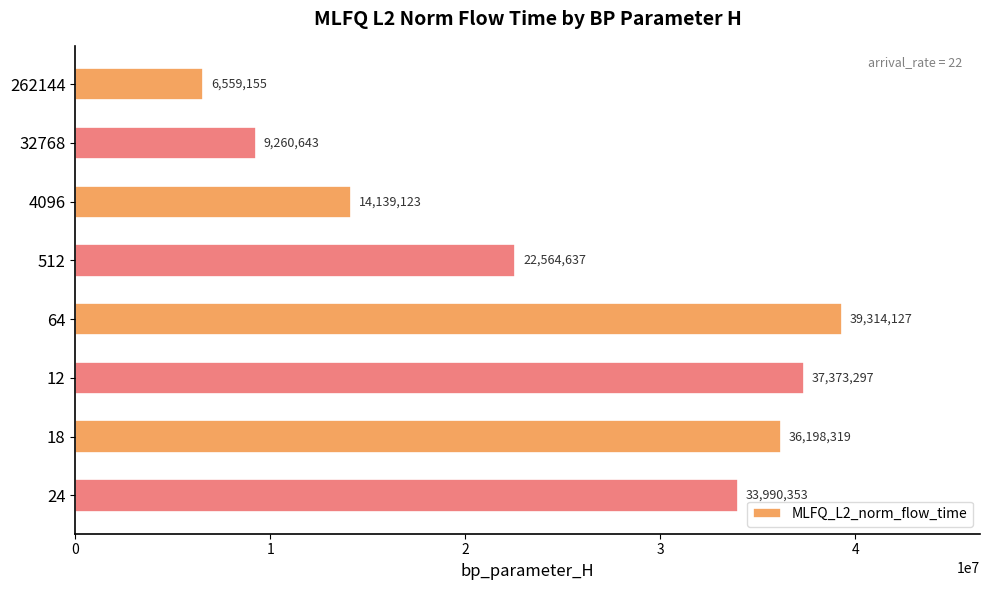

What is the label of the 7th bar from the bottom?

32768